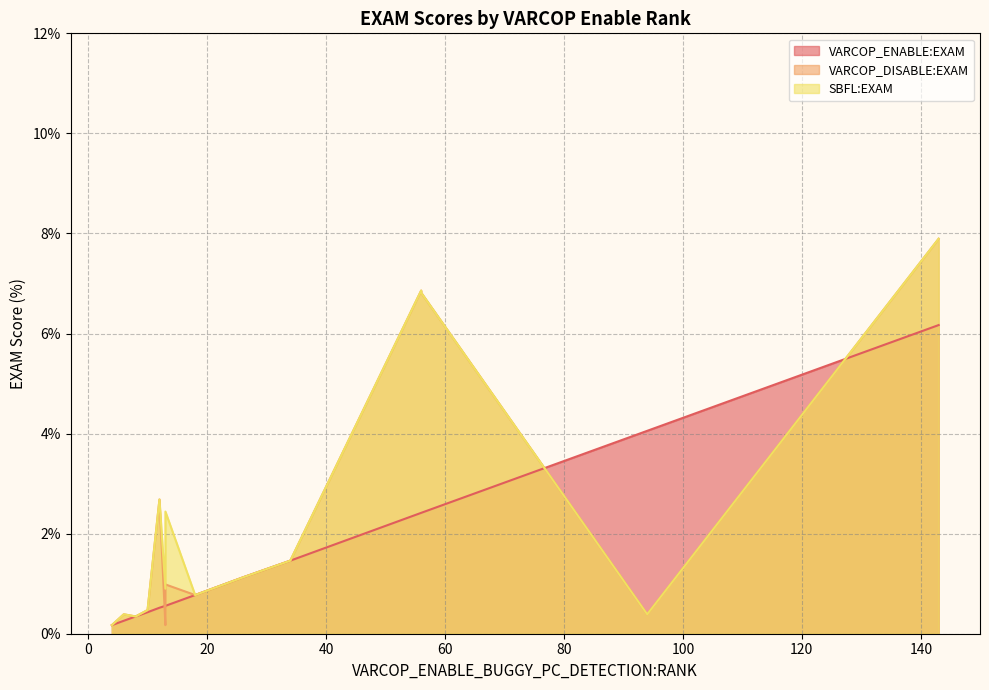

What is the sum of all VARCOP_ENABLE:EXAM values?

22.0